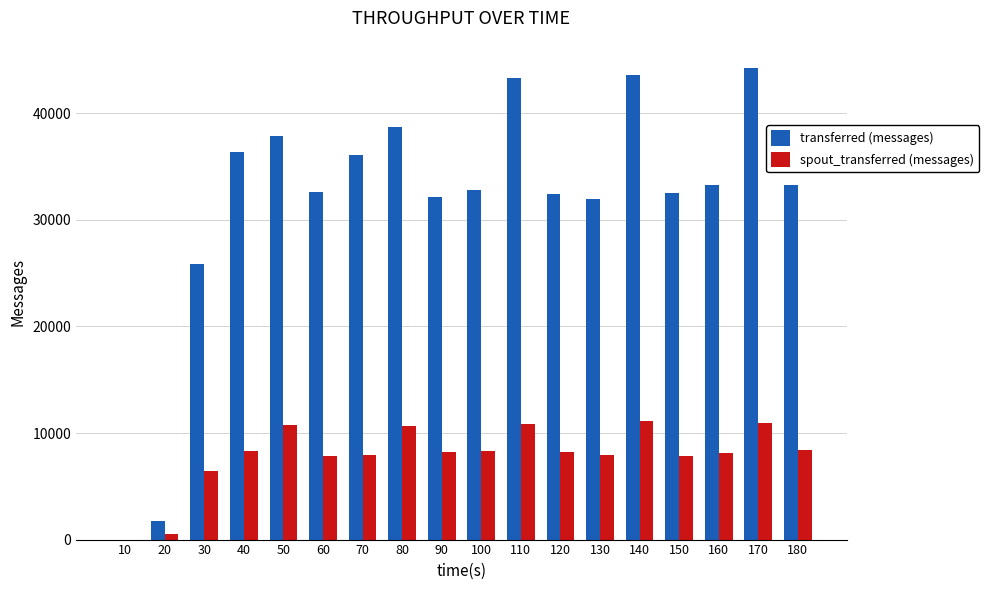

What is the approximate value of transferred (messages) at 50, to the nearest 100?

37900